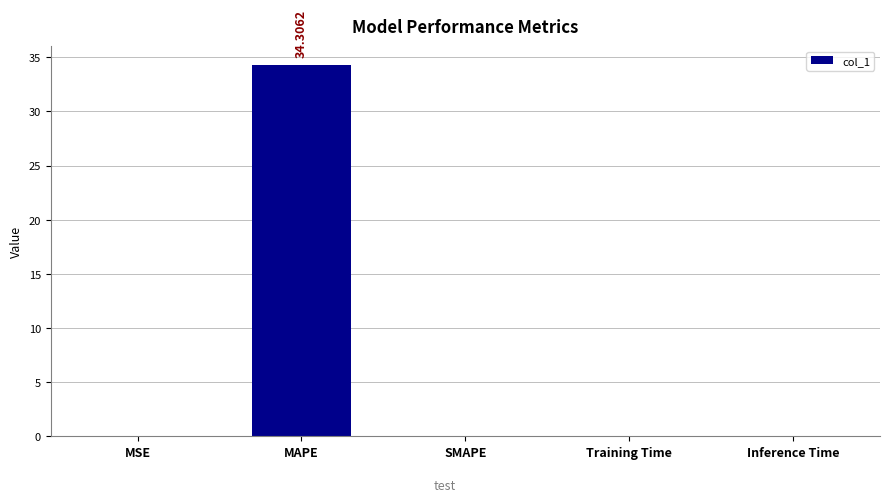

Which category has the highest value across all series?

MAPE